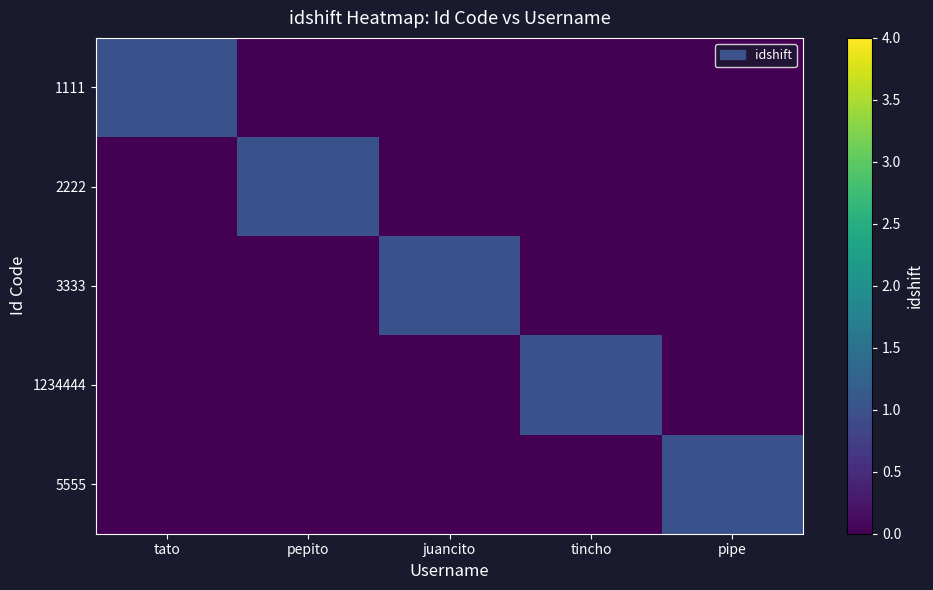

Reading left to right, what are all the values shown in this chart?

1111: tato=1	pepito=0	juancito=0	tincho=0	pipe=0
2222: tato=0	pepito=1	juancito=0	tincho=0	pipe=0
3333: tato=0	pepito=0	juancito=1	tincho=0	pipe=0
1234444: tato=0	pepito=0	juancito=0	tincho=1	pipe=0
5555: tato=0	pepito=0	juancito=0	tincho=0	pipe=1